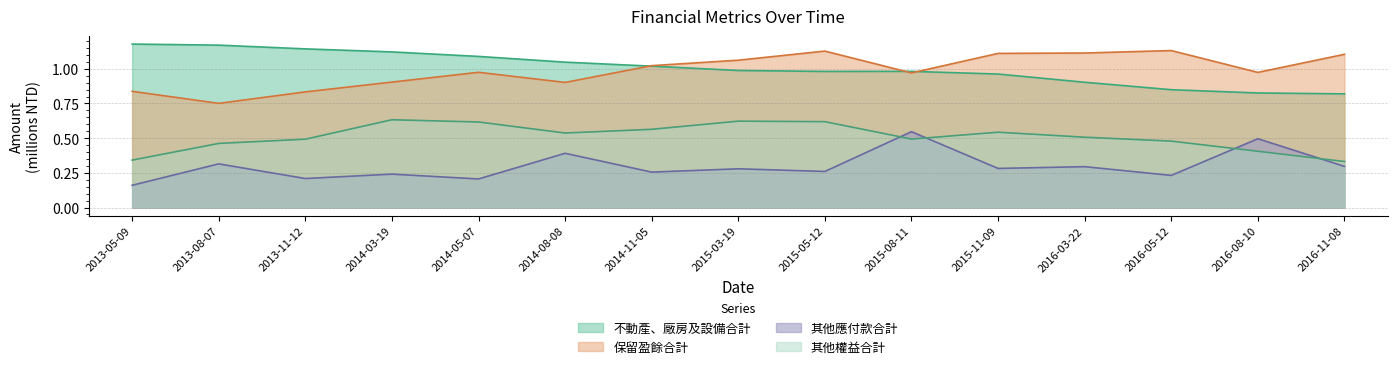

What is the value of the 其他應付款合計 point at the 4th from the left?

0.2